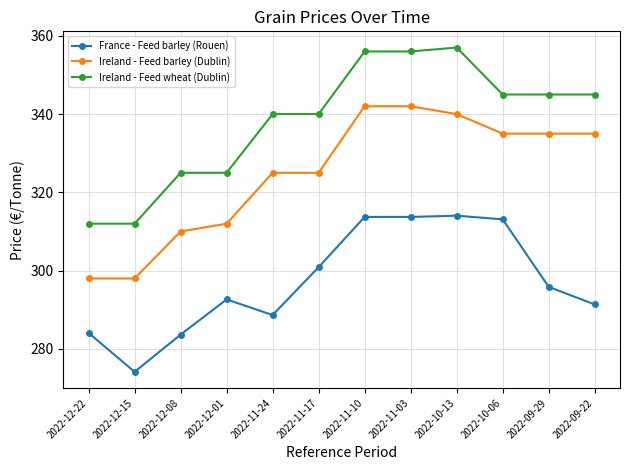

What is the spread (max minus min) of values at 2022-09-22?

53.6